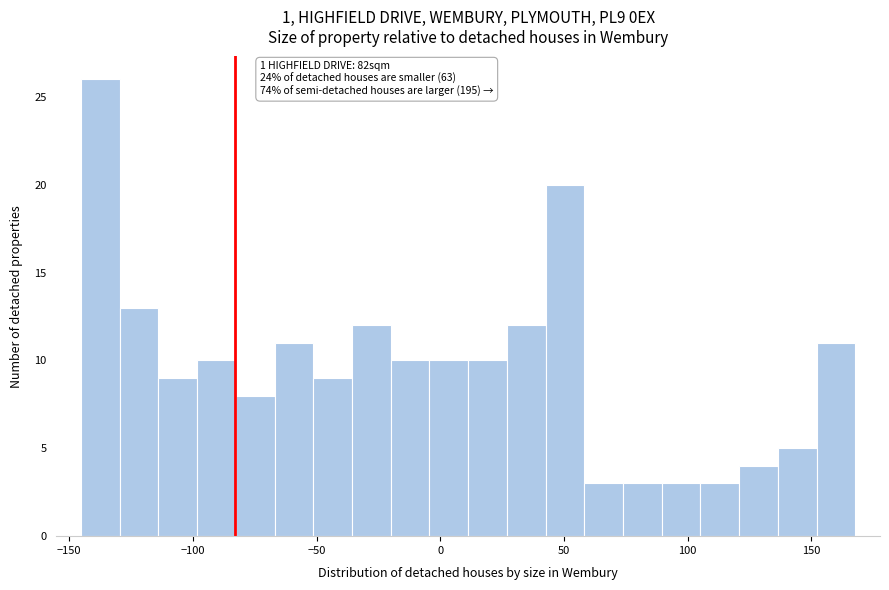

Read against the x-axis, roughly where is the centre of the tallest bar?

-135